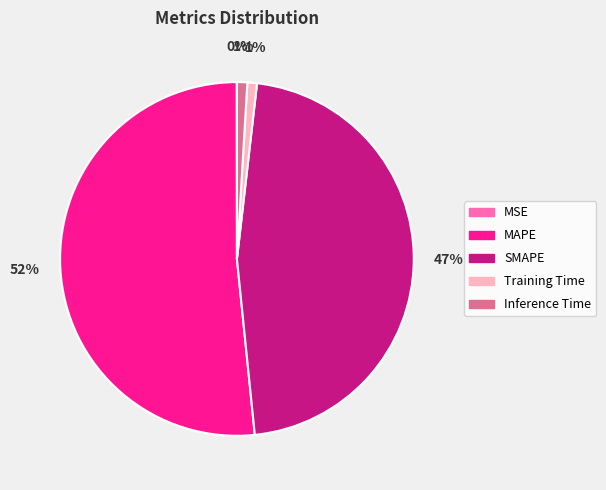

Which has a higher value, Training Time or SMAPE?

SMAPE